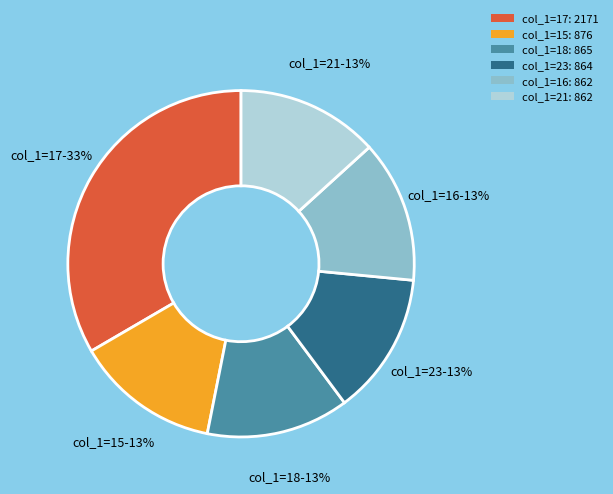

To the nearest percent, what percentage of the pie is col_1=23: 864?

13%